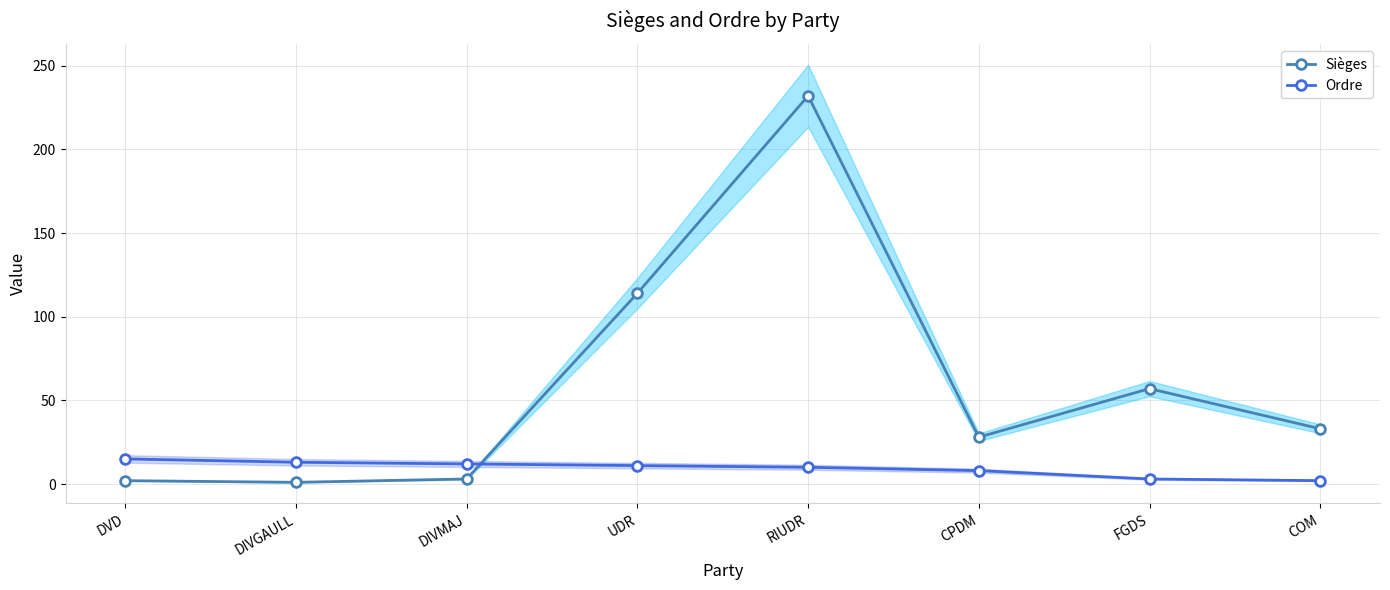

Is the value of Ordre at DIVGAULL greater than the value of Sièges at DVD?

Yes